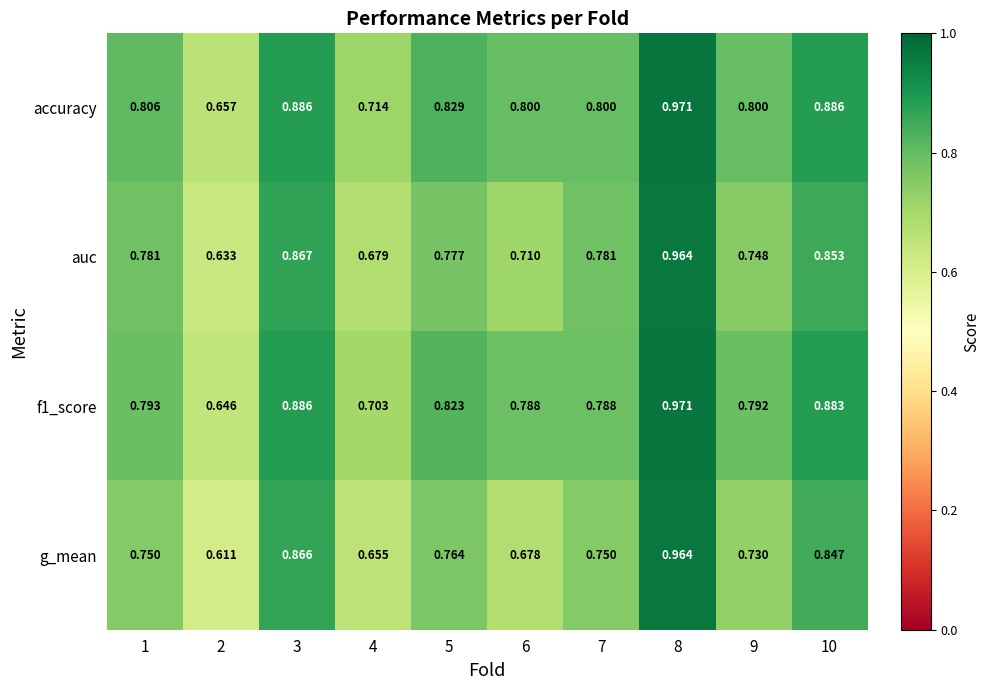

What is the total value across all series at 6?

3.0